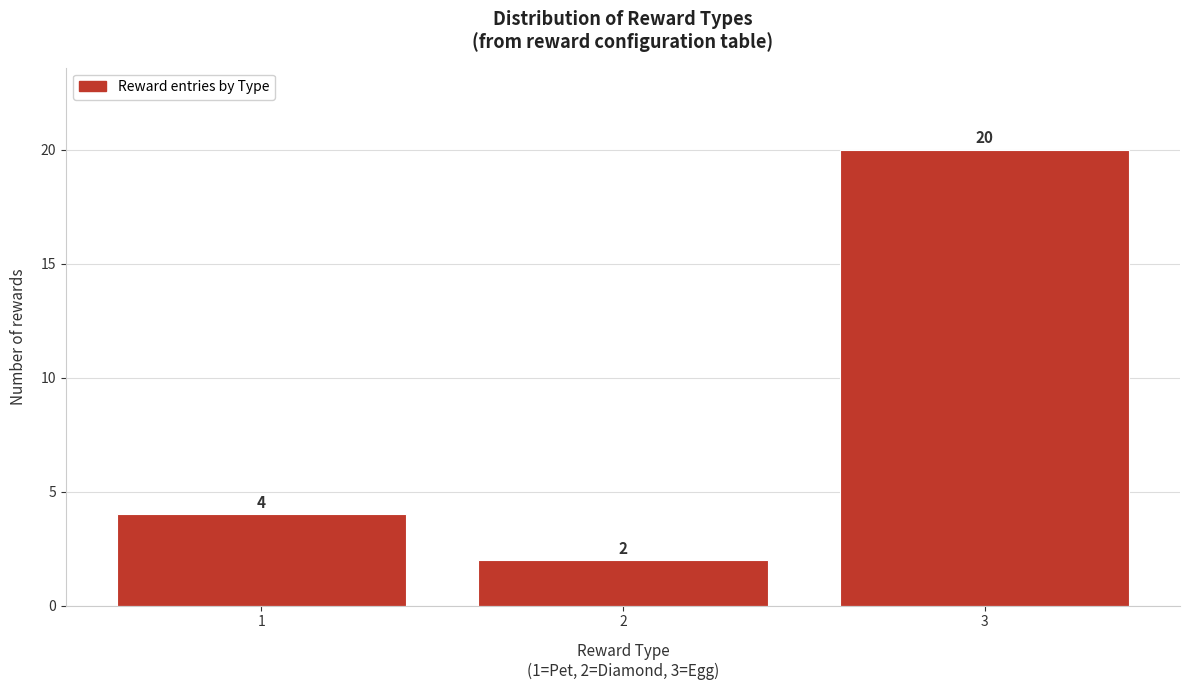

Reading left to right, what are all the values shown in this chart?

4	2	20